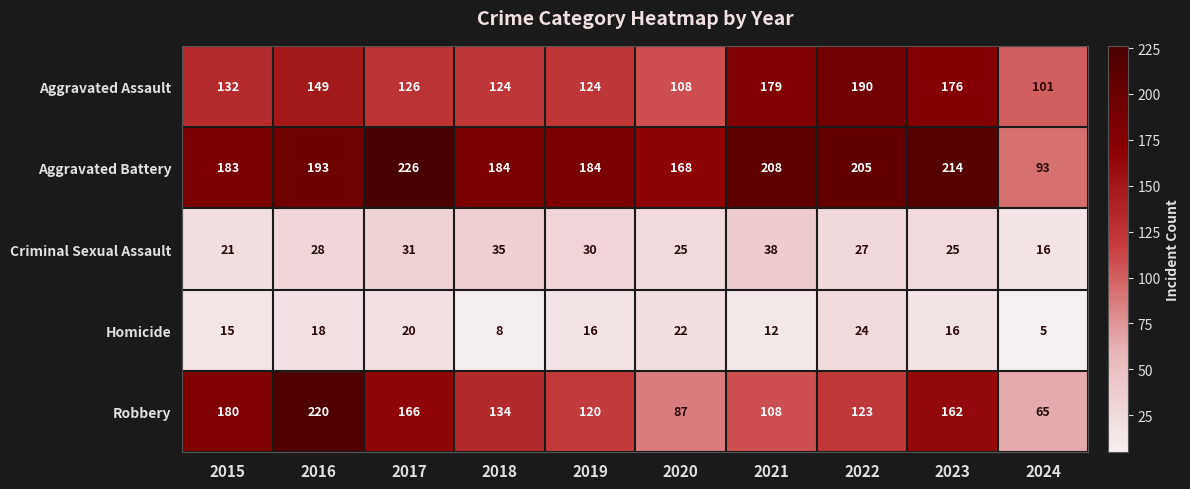

Which category has the lowest value across all series?

2024